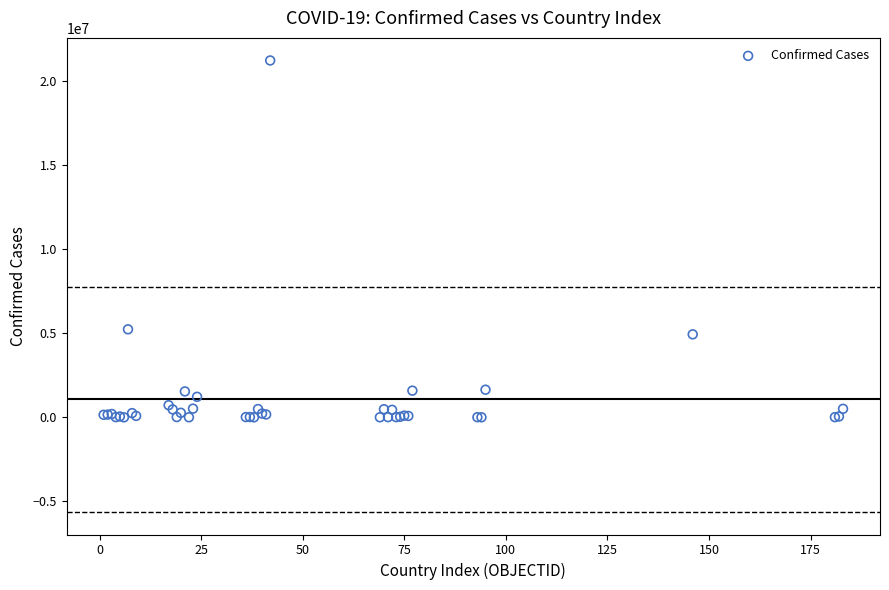

What Y value in the scatter plot is closest to 10625133?

5243231